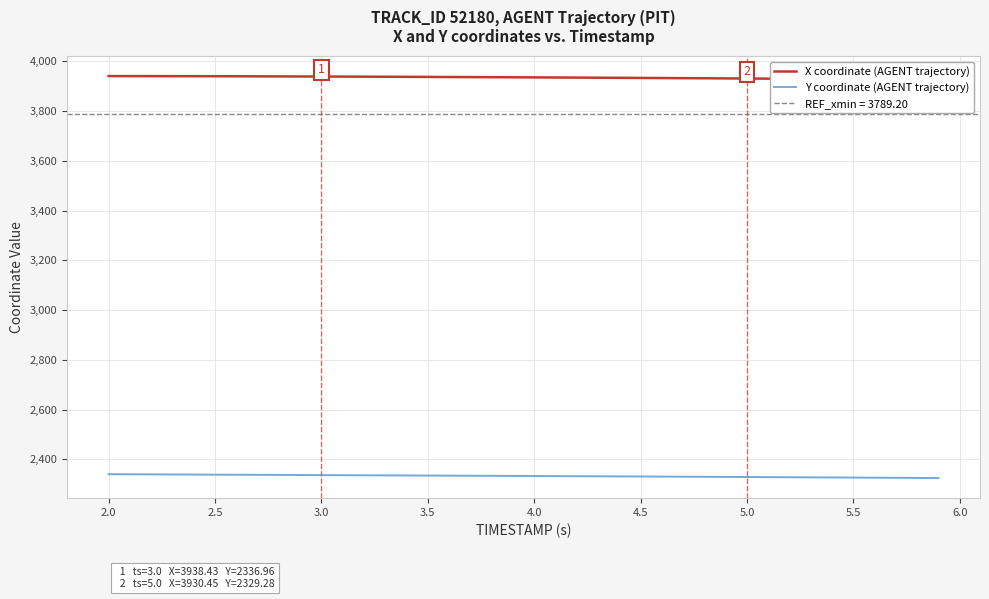

Reading left to right, what are all the values shown in this chart?

X coordinate (AGENT trajectory): 3940.3	3940.2	3940.1	3939.9	3939.8	3939.6	3939.4	3939.2	3938.9	3938.7	3938.4	3938.2	3937.8	3937.5	3937.2	3936.9	3936.5	3936.1	3935.8	3935.4	3935.0	3934.6	3934.1	3933.7	3933.3	3932.8	3932.4	3931.9	3931.4	3930.9	3930.4	3929.9	3929.4	3928.9	3928.4	3927.9	3927.4	3926.8	3926.3	3925.7
Y coordinate (AGENT trajectory): 2340.7	2340.3	2339.9	2339.6	2339.2	2338.8	2338.4	2338.1	2337.7	2337.3	2337.0	2336.6	2336.2	2335.9	2335.5	2335.2	2334.8	2334.4	2334.1	2333.7	2333.3	2332.9	2332.5	2332.2	2331.8	2331.4	2330.9	2330.5	2330.1	2329.7	2329.3	2328.8	2328.4	2327.9	2327.5	2327.0	2326.6	2326.1	2325.6	2325.1